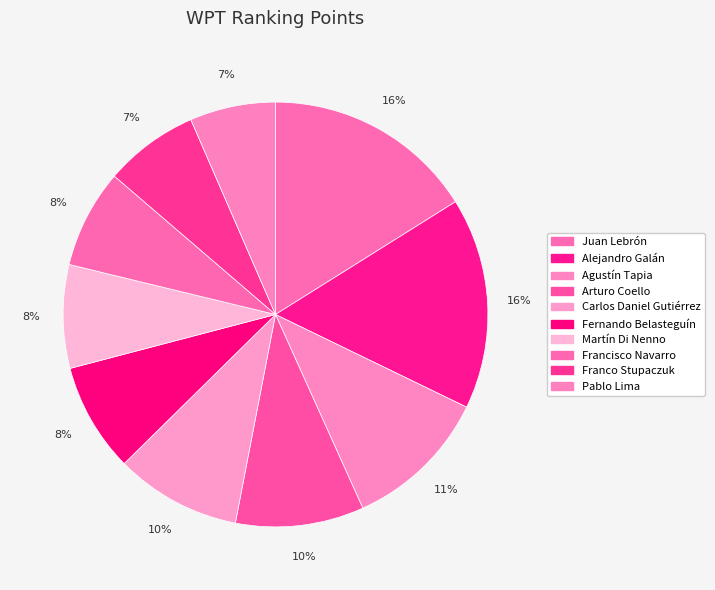

Is Fernando Belasteguín the majority of the pie?

No